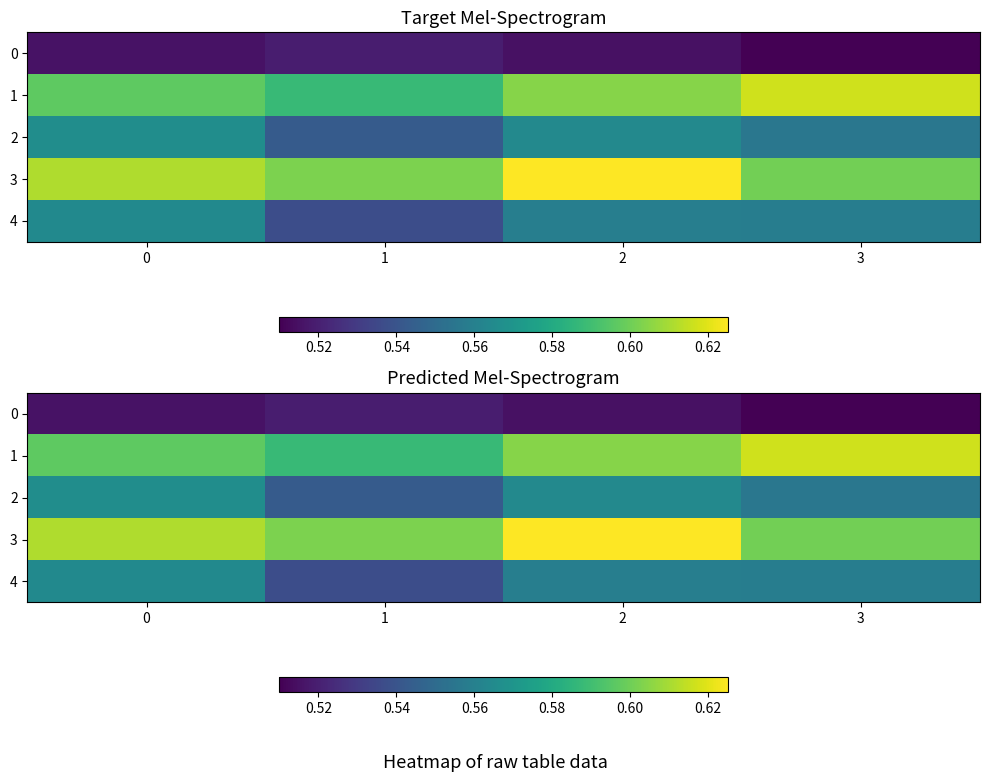

The value of 1 at 3 is 0.6. True or false?

True